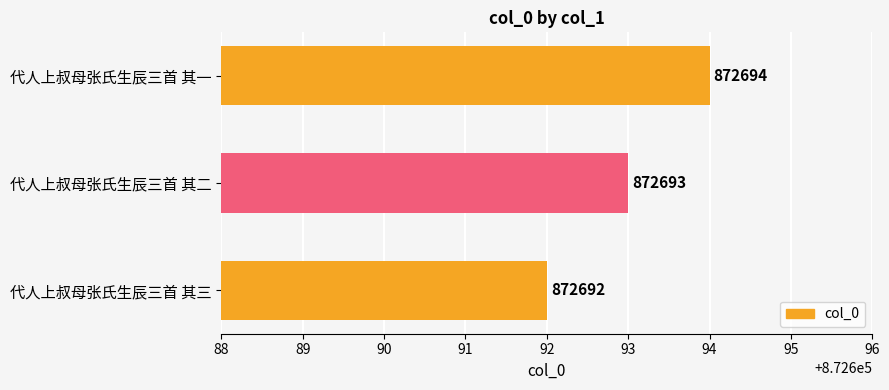

Does the chart contain any negative values?

No